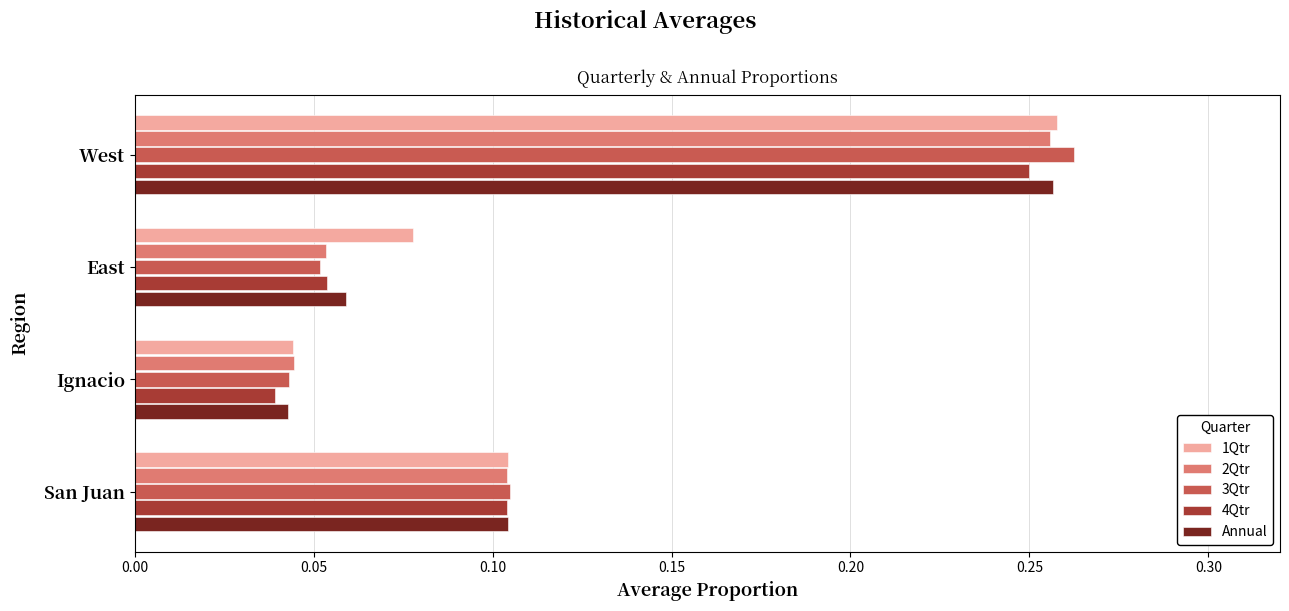

The value of 1Qtr at West is 0.4. True or false?

False